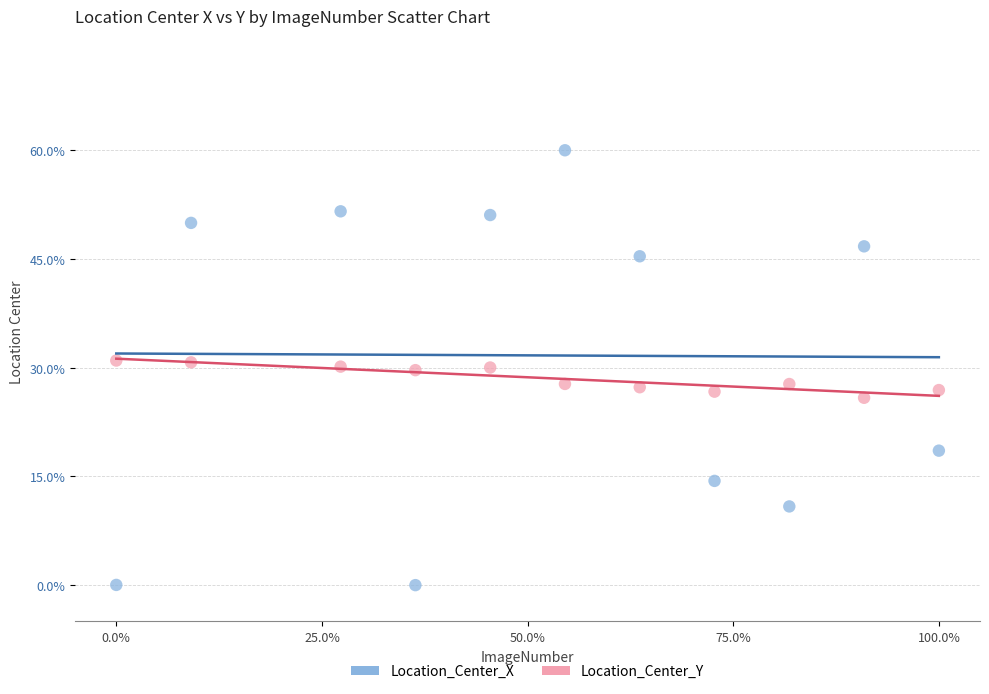

Across all data points, what is the range of X values (max minus min)?

1.0